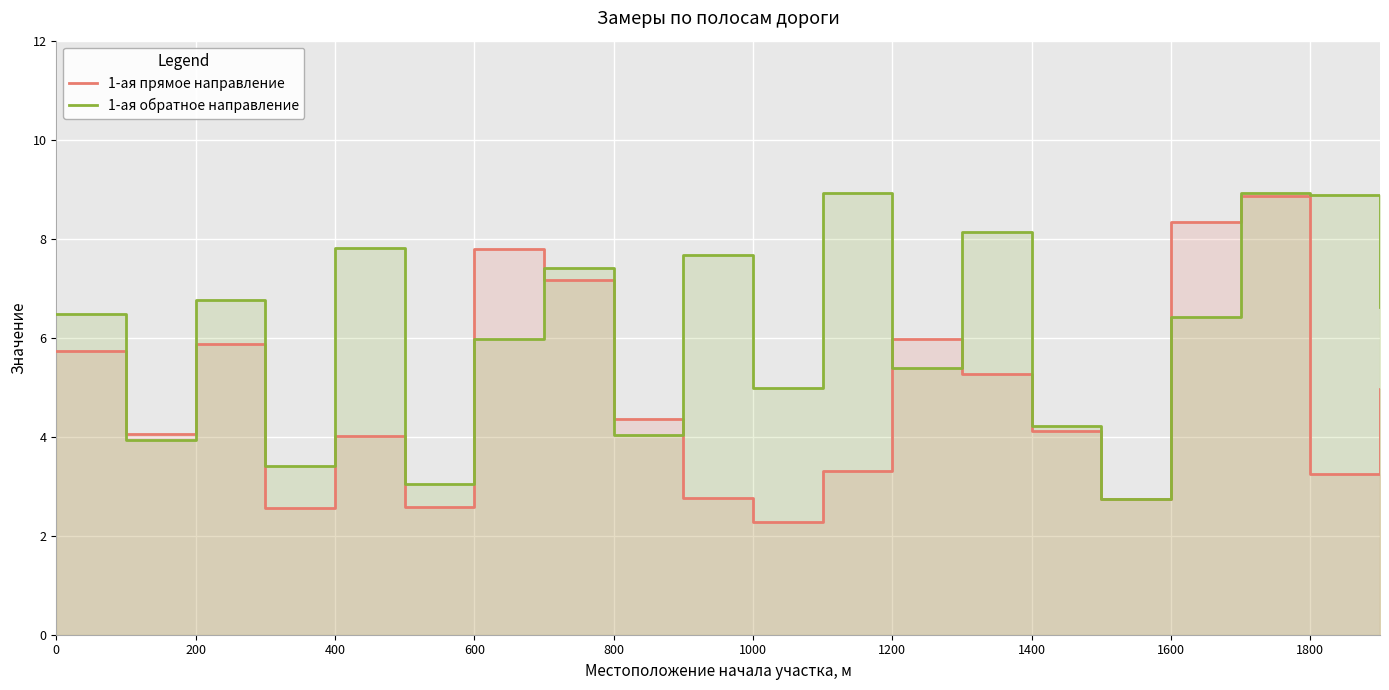

What is the maximum value shown in the chart?

8.9